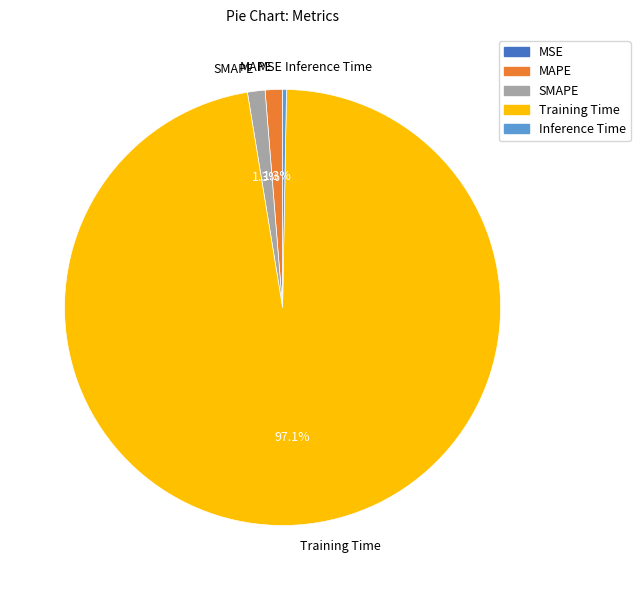

Which has a higher value, Inference Time or MAPE?

MAPE